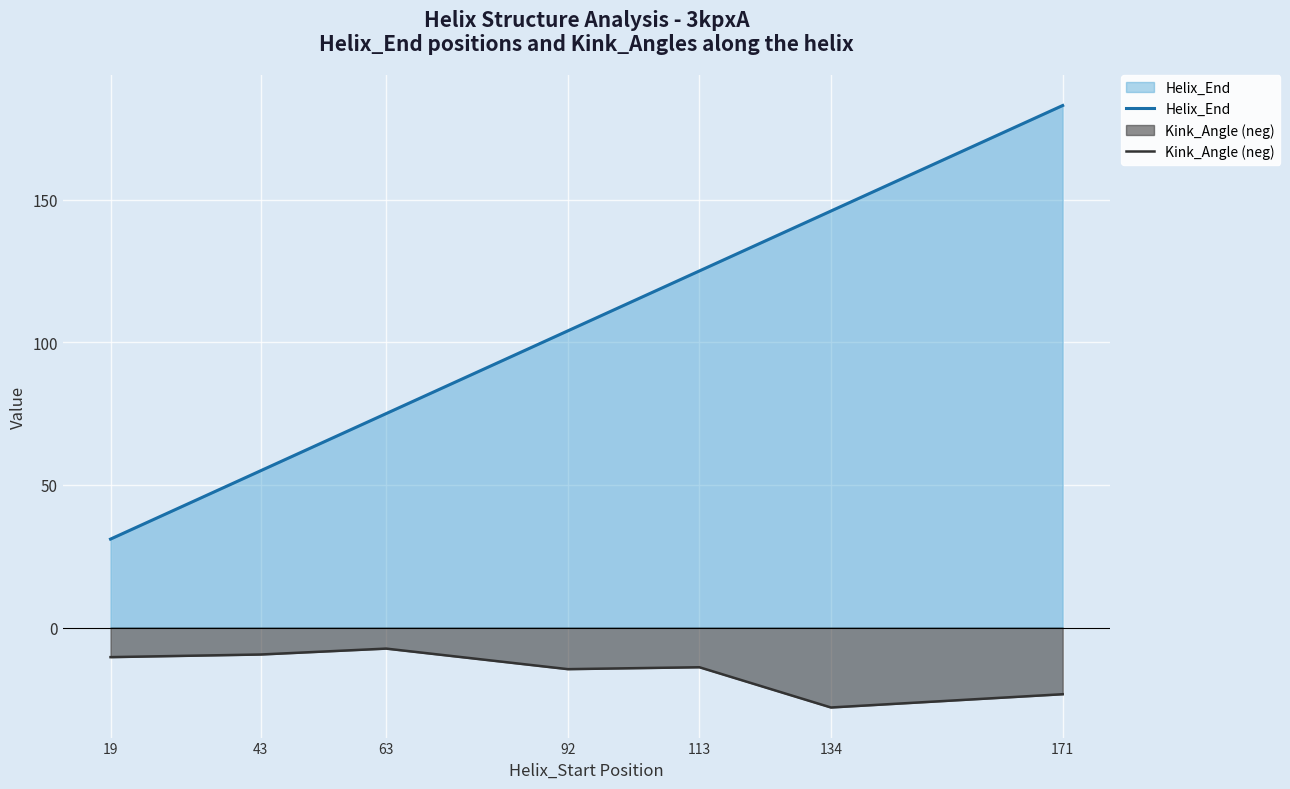

True or false: Kink_Angle (neg) and Helix_End intersect in this chart.

False